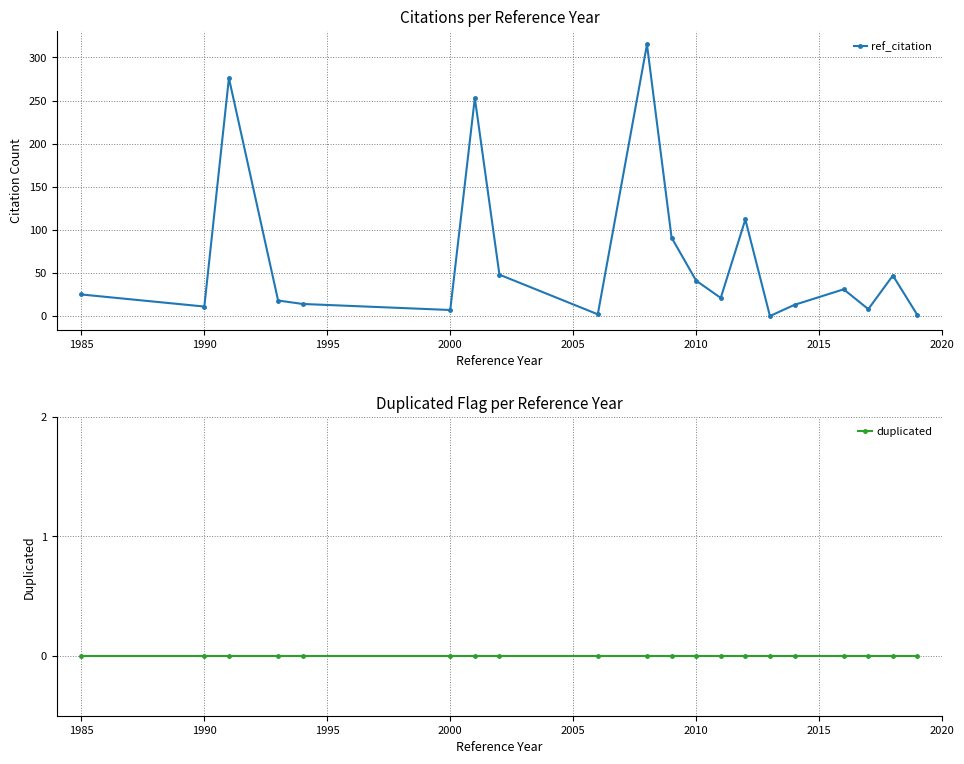

How many lines are shown in the chart?

2